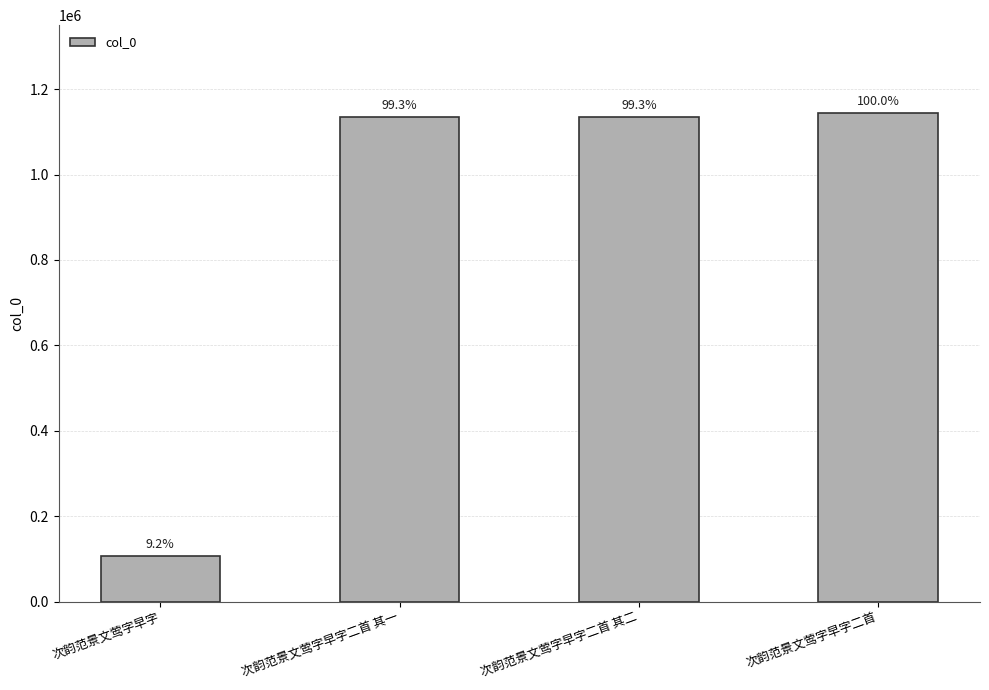

At which label does the data first exceed 1135983?

次韵范景文莺字早字二首